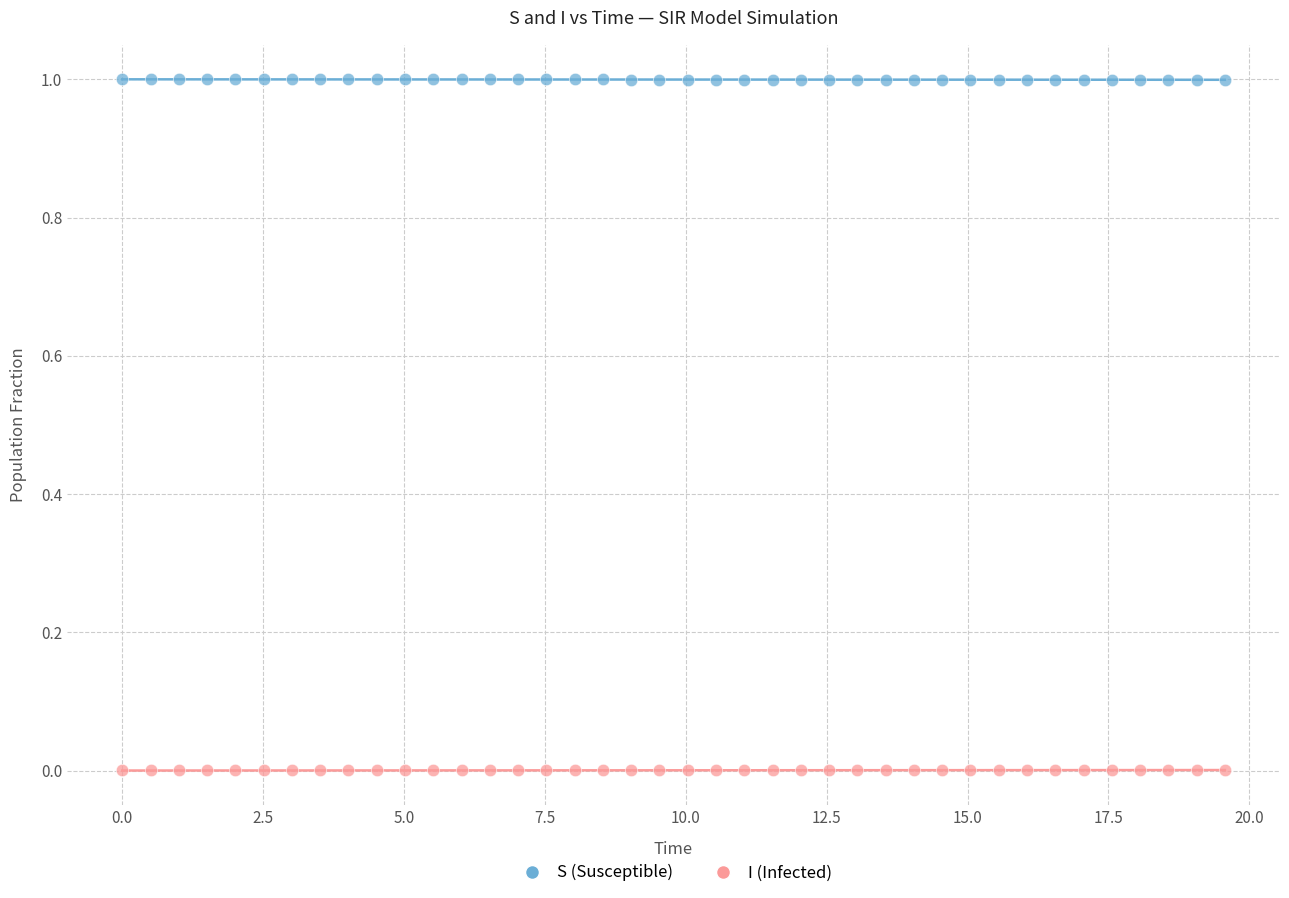

What is the X range (max minus min) for the scatter plot?

19.6